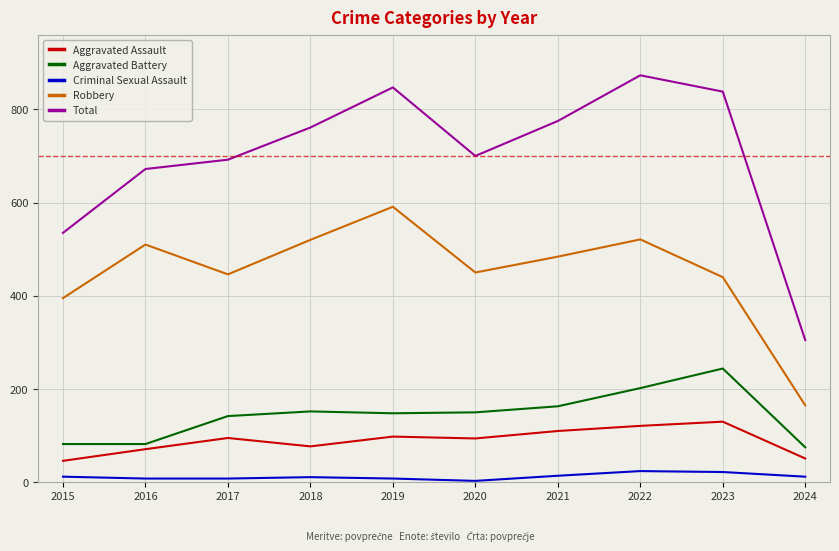

True or false: Robbery has a value of 211 at 2023.

False